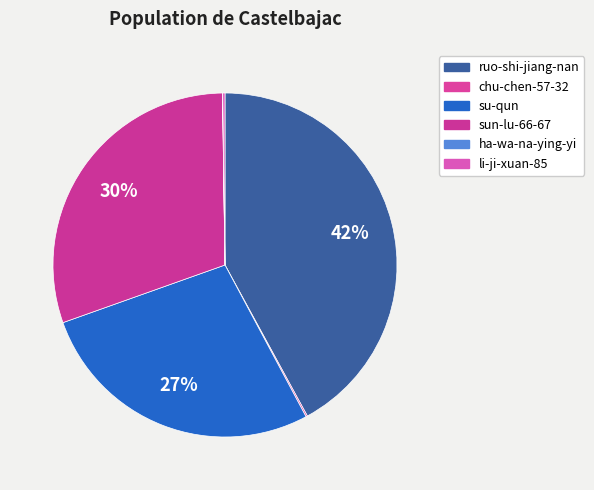

True or false: li-ji-xuan-85 accounts for 0% of the total.

True